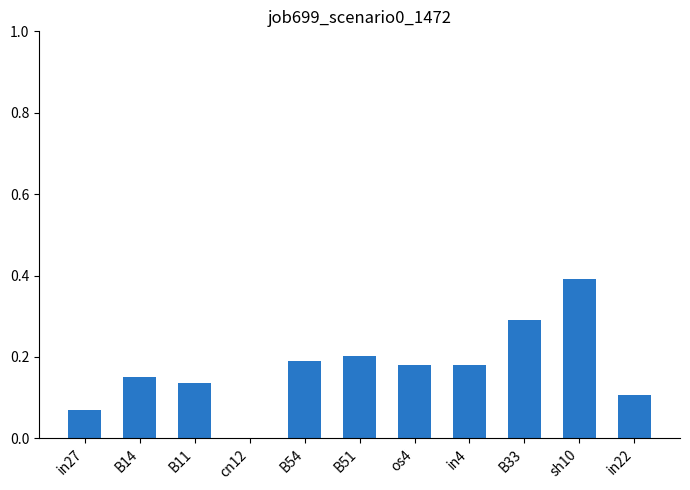

Which category has the highest value across all series?

sh10